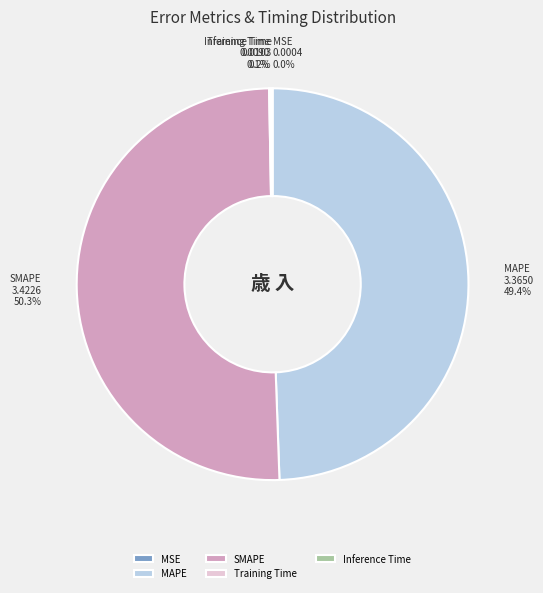

Which slice represents more than half of the pie?

SMAPE